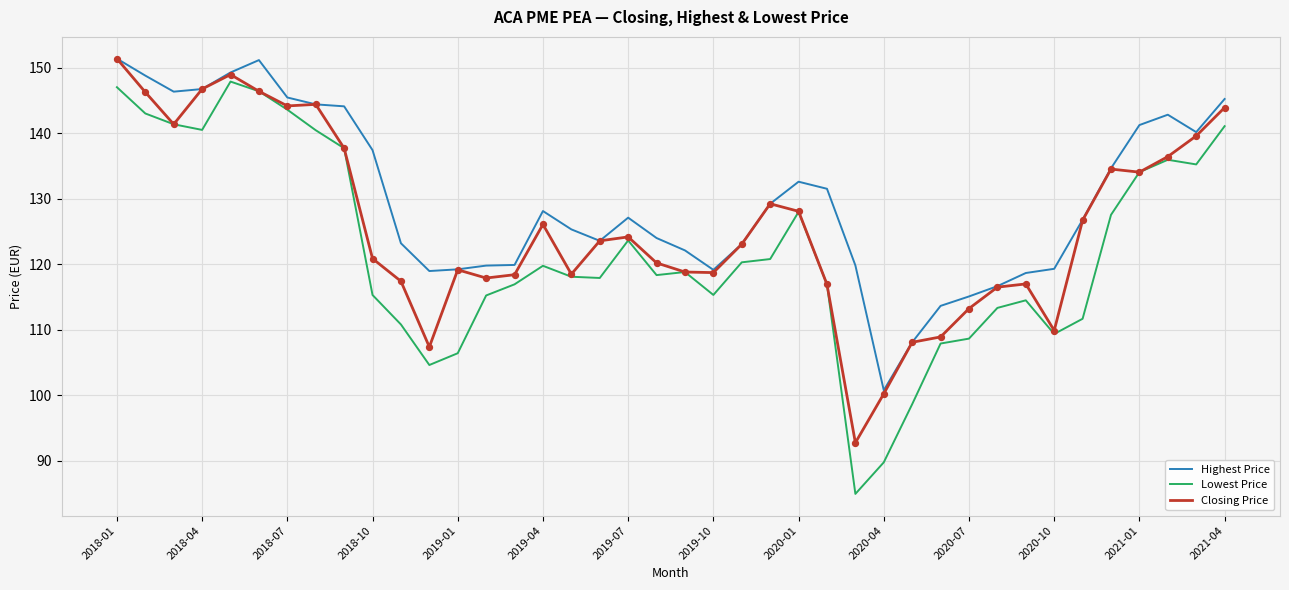

Which series has the largest total across all categories?

Highest Price